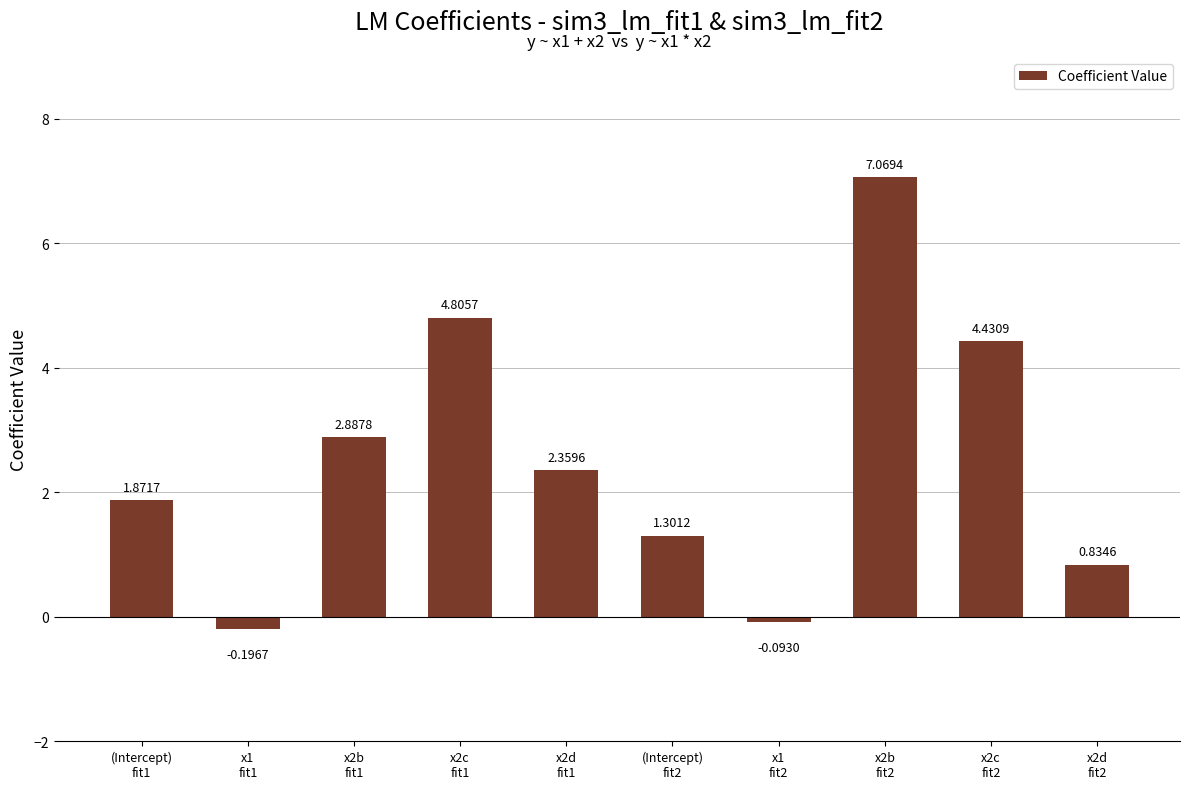

Between x2b
fit2 and x1
fit1, which is larger?

x2b
fit2